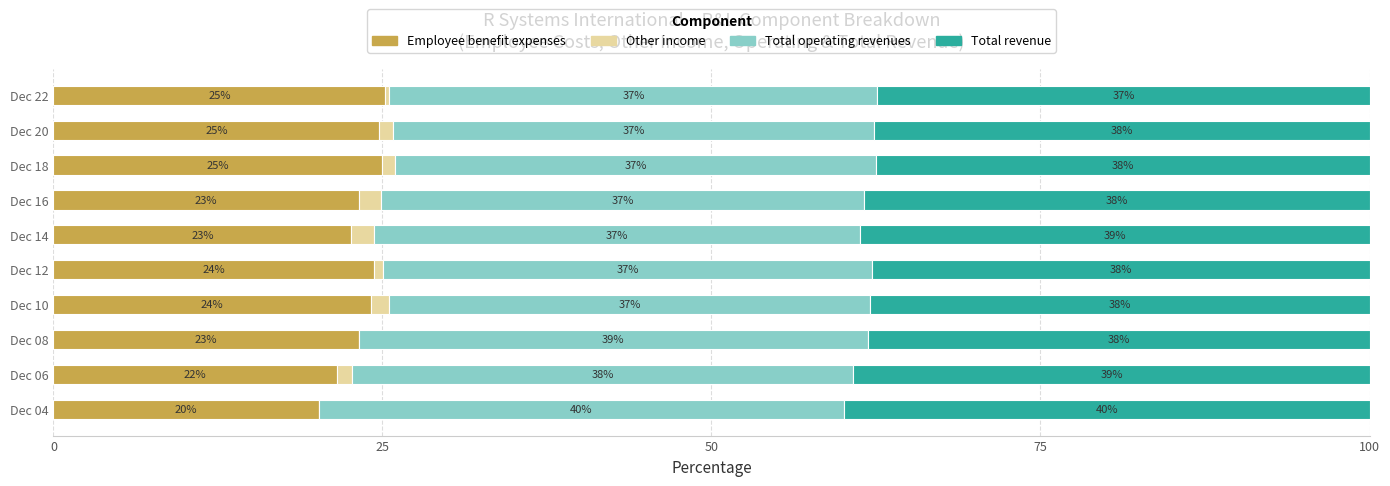

True or false: Employee benefit expenses has a value of 34.8 at Dec 20.

False